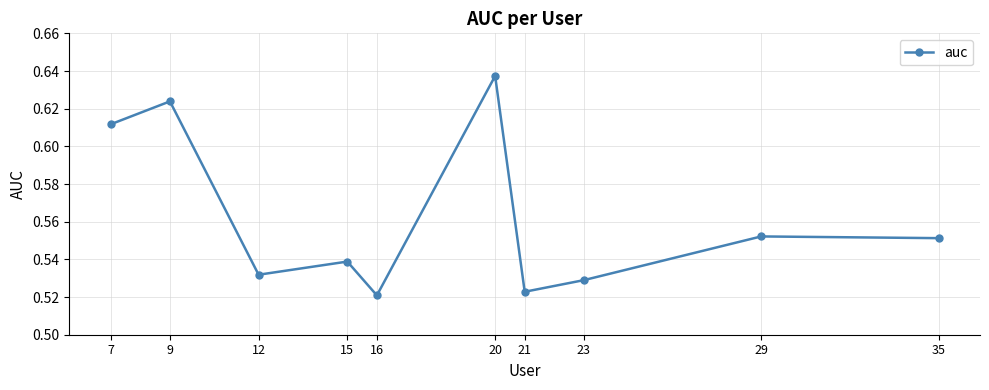

Count the values in the range 0 to 1.

10